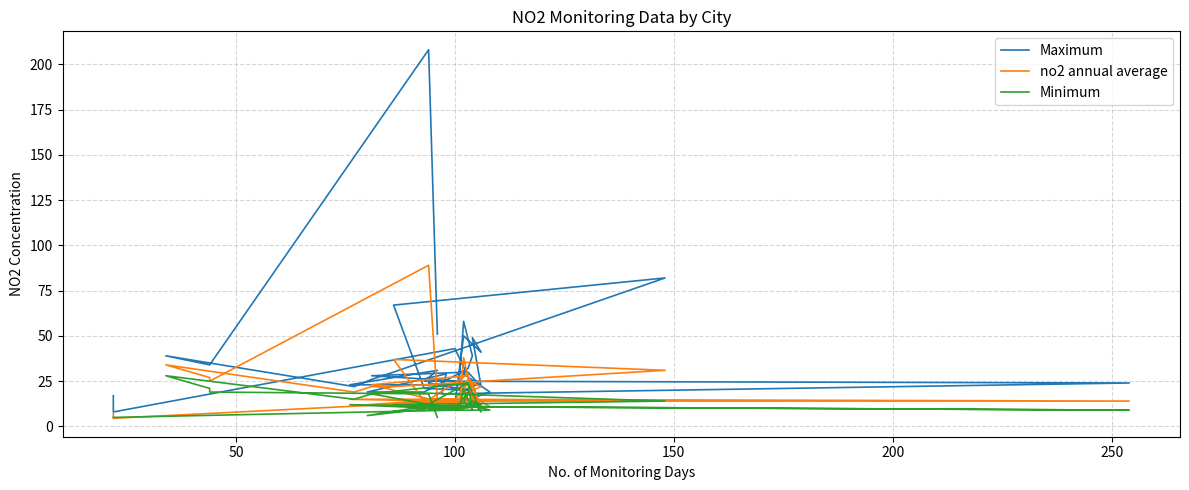

How many distinct data groups are displayed?

3